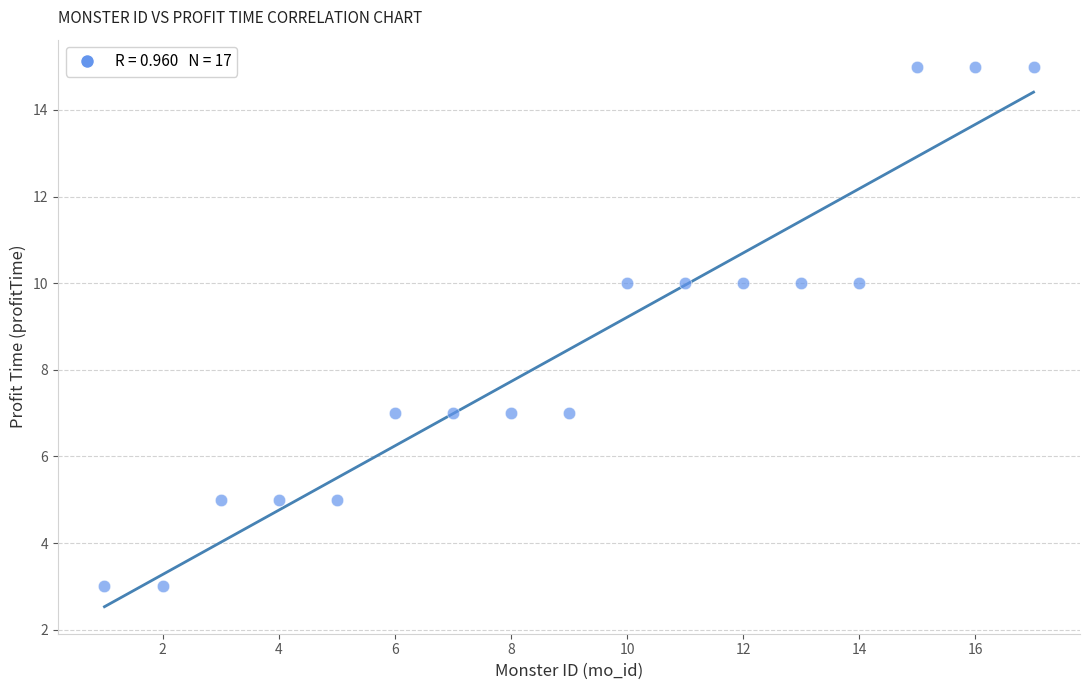

What is the range of Y values (max minus min)?

12